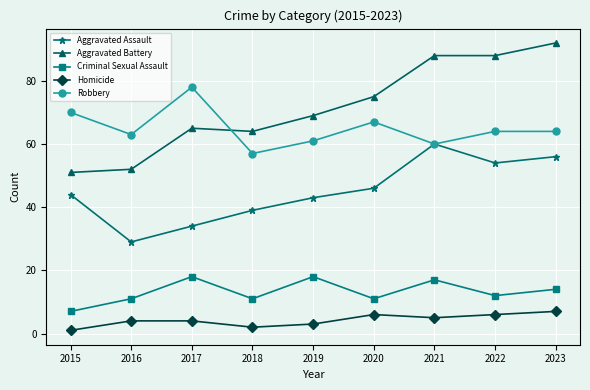

How many distinct data groups are displayed?

5